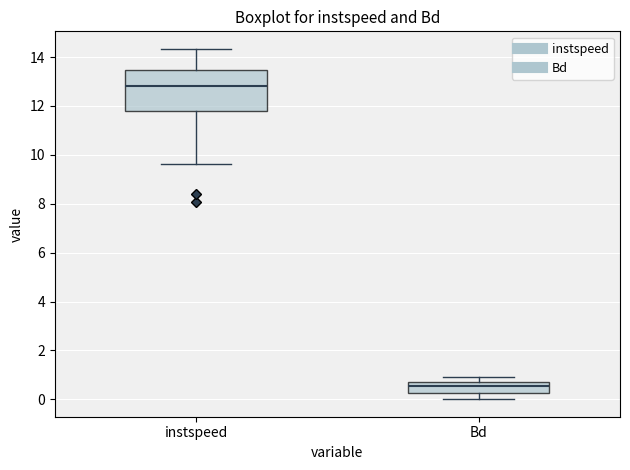

Comparing the boxes themselves (not the whiskers), which one is the tallest?

instspeed